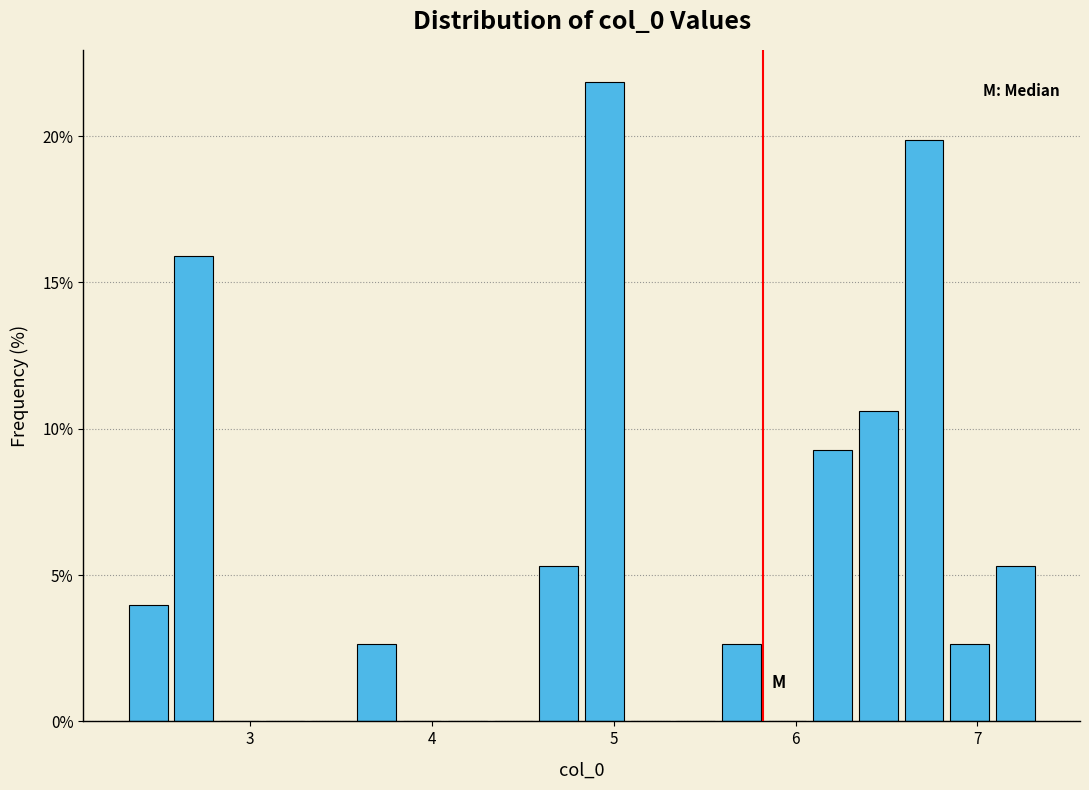

Read against the x-axis, roughly where is the centre of the tallest bar?

4.9